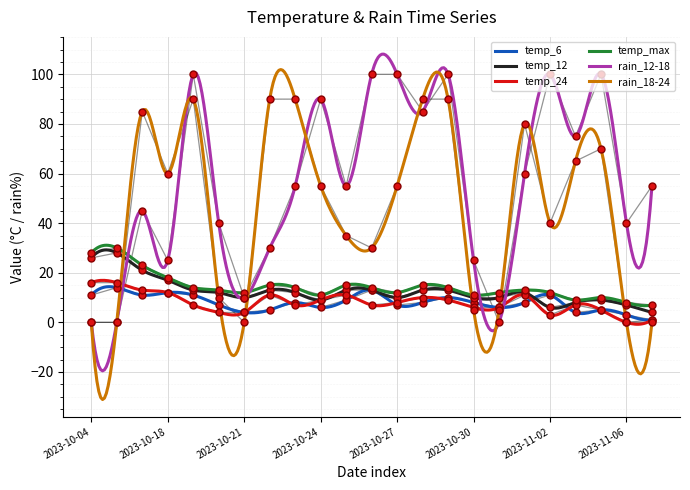

Where do rain_12-18 and rain_18-24 first cross each other?

2023-10-18 and 2023-10-19